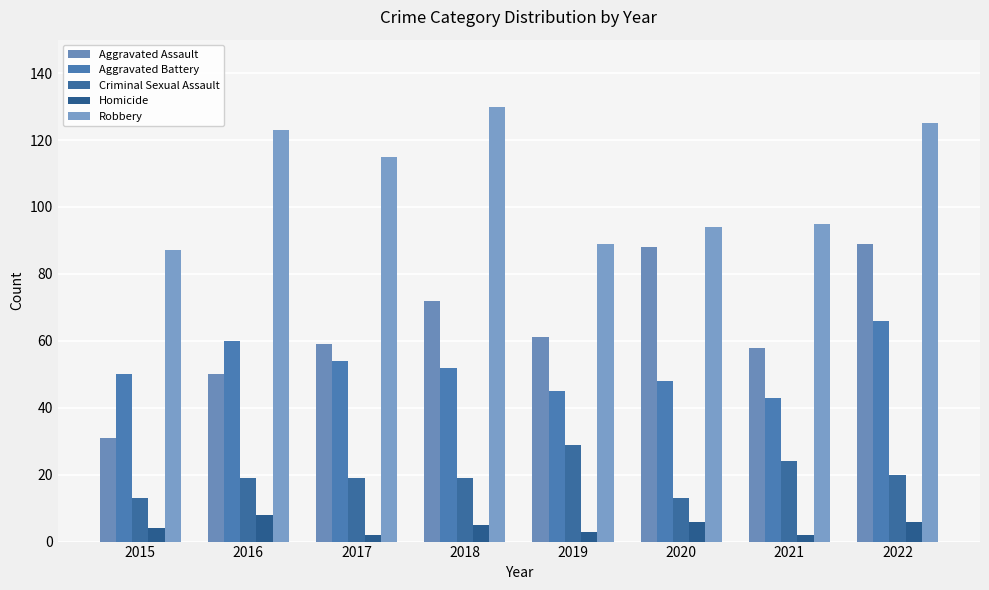

At which category is the sum across all series the highest?

2022